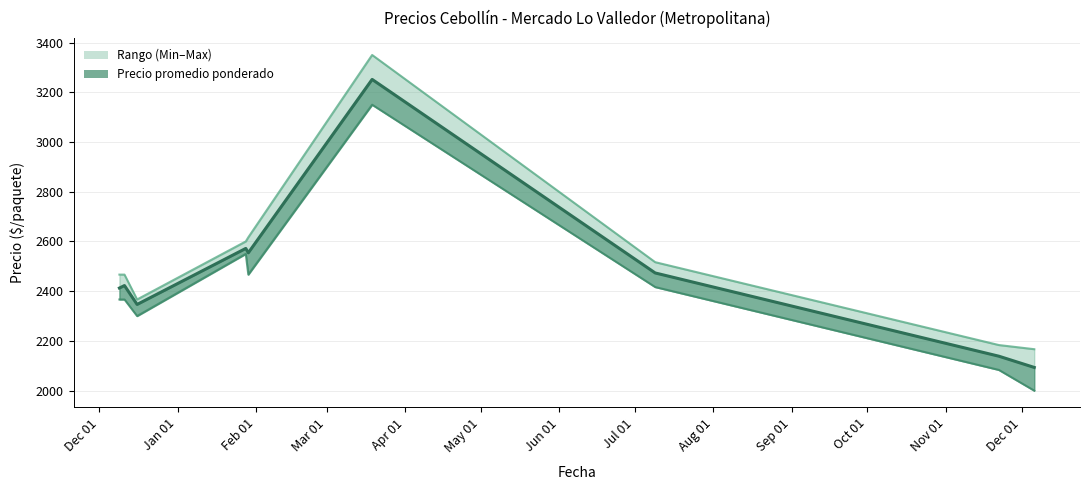

What is the label of the 6th point from the left?

2021-07-09